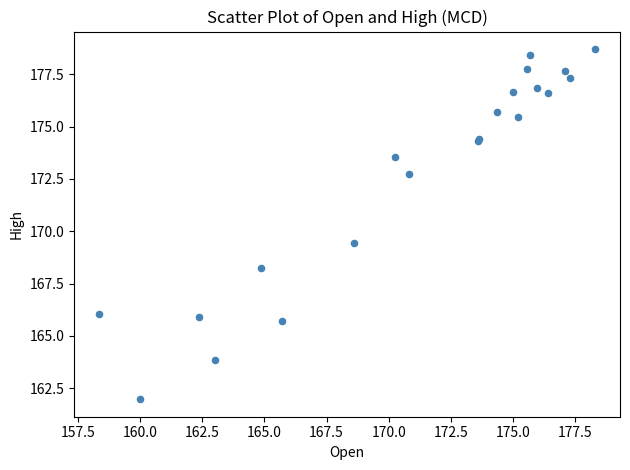

What Y value in the scatter plot is closest to 170?

169.5